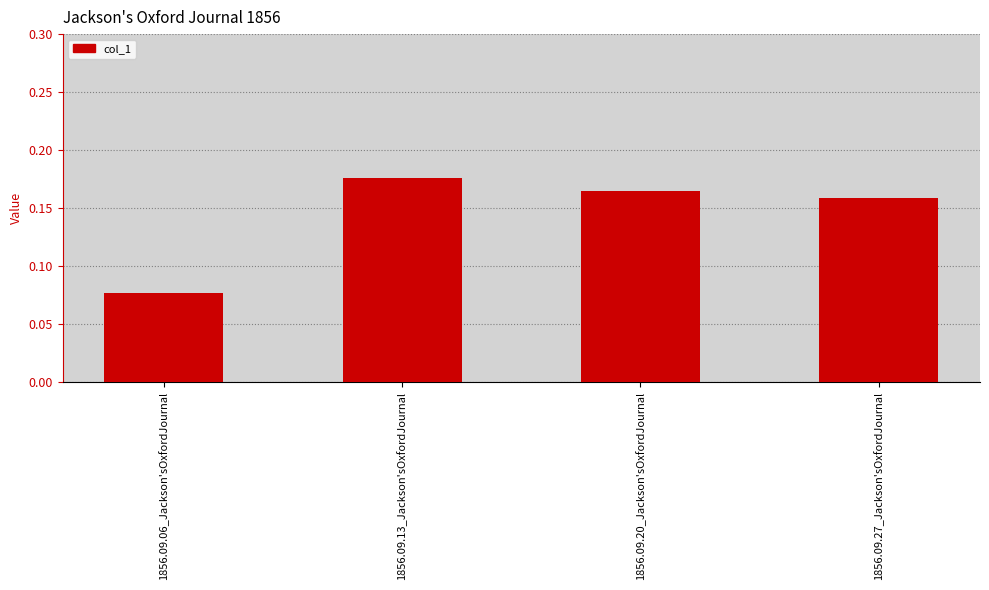

Which category has the lowest value across all series?

1856.09.06_Jackson'sOxfordJournal